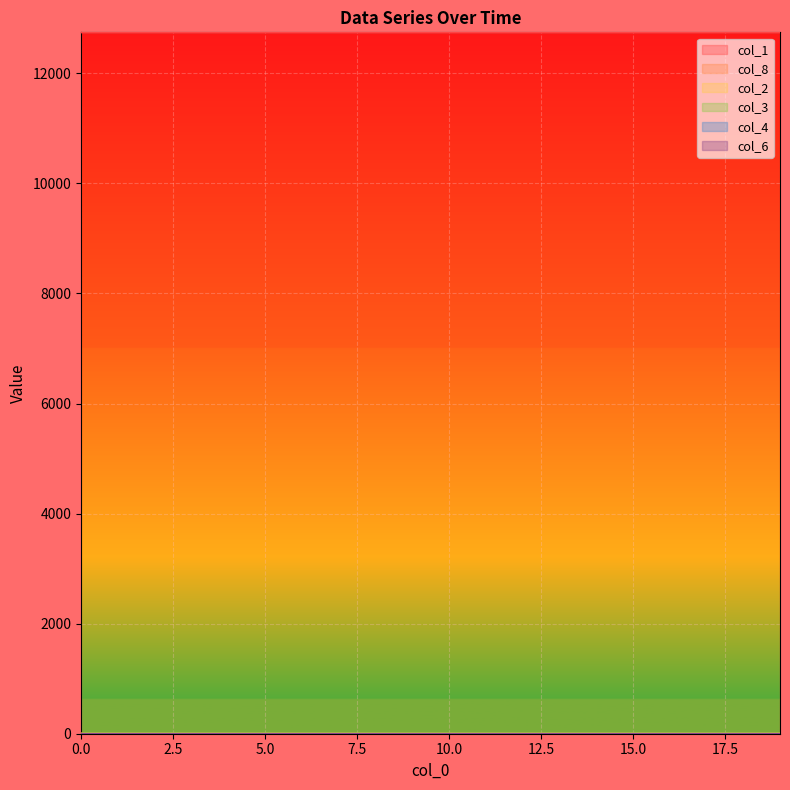

Is it true that col_8 equals 0.0 at 11?

True